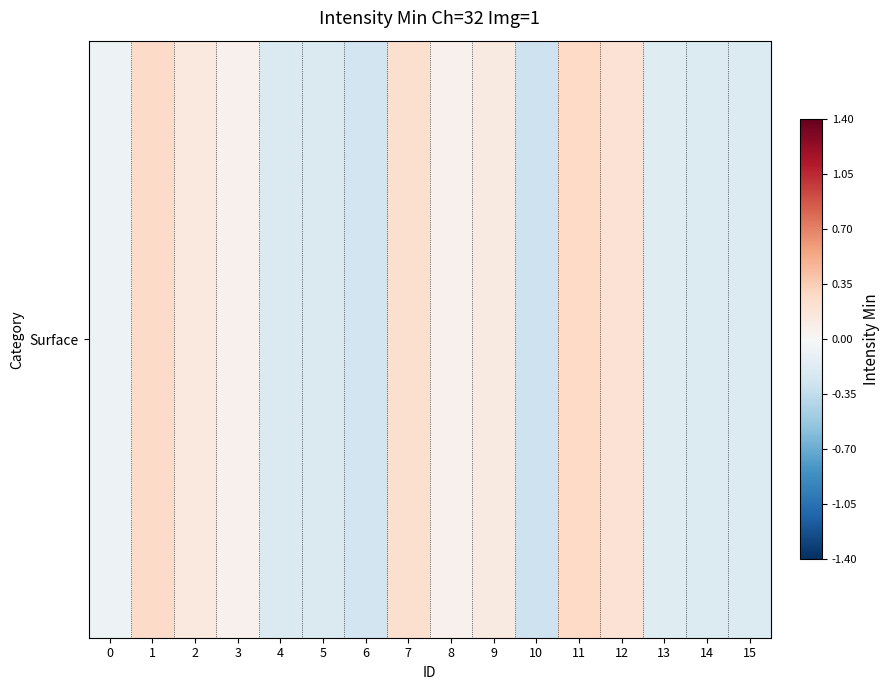

What is the minimum value shown in the chart?

-0.3